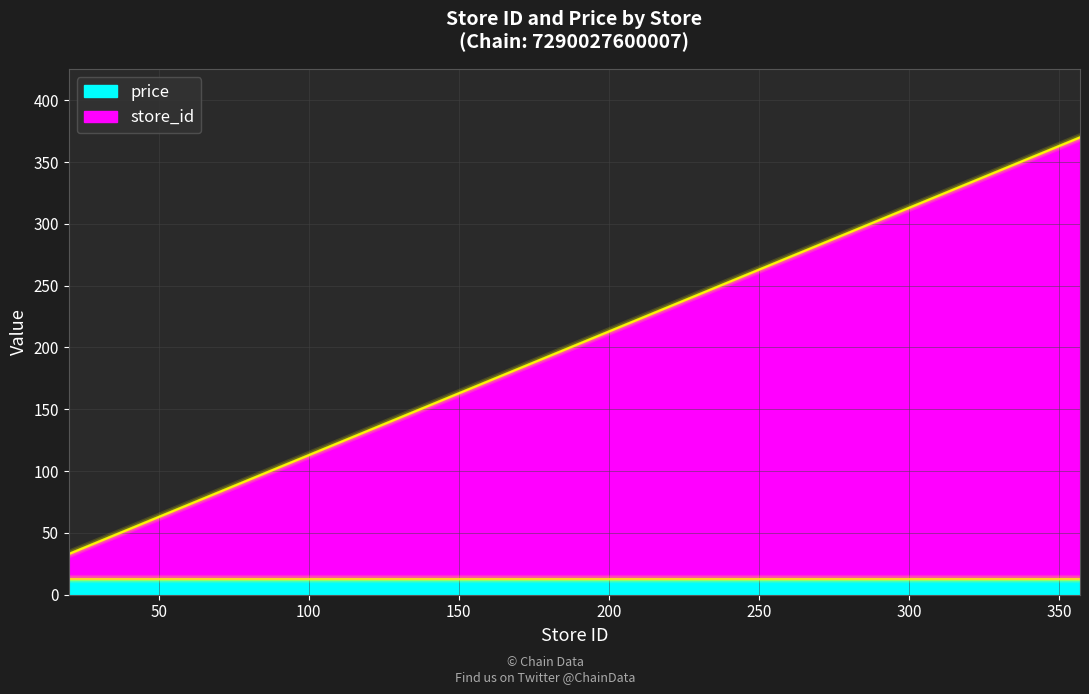

What is the change in value from 76 to 106?

+30.0